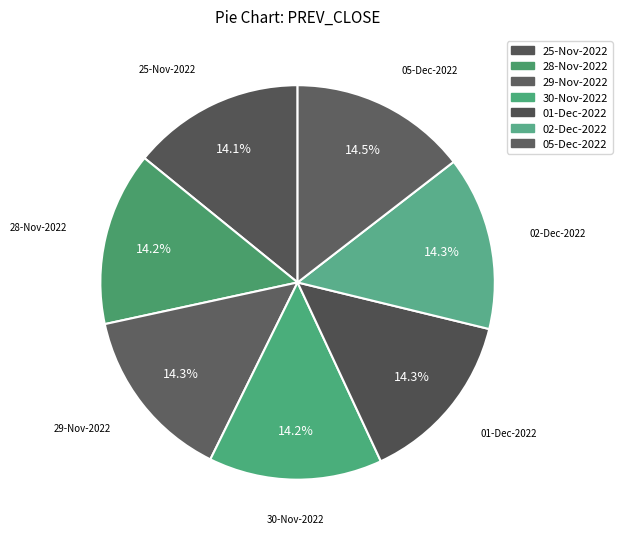

To the nearest percent, what portion does 25-Nov-2022 represent?

14%